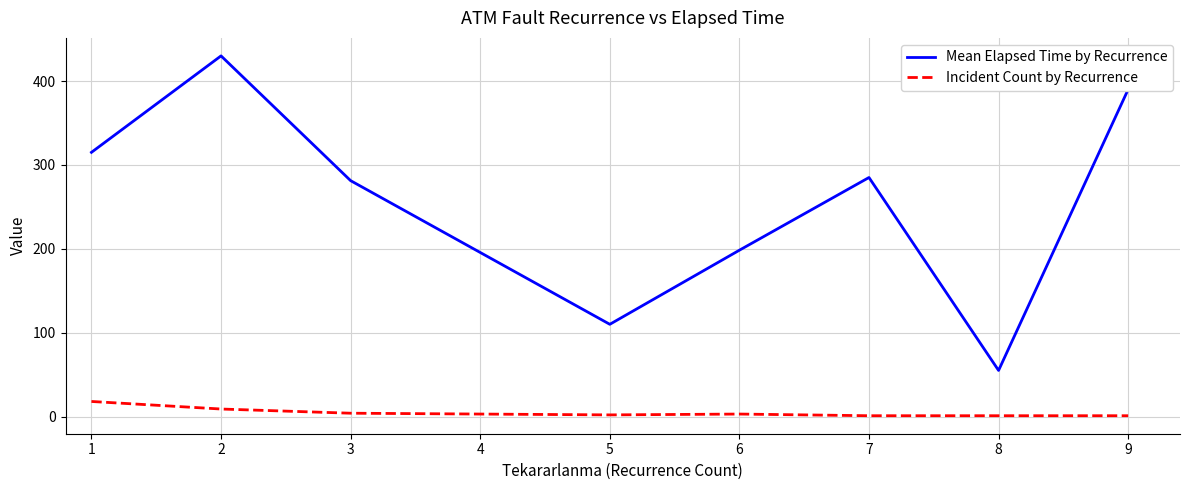

What is the difference between the second highest and minimum values in the Incident Count by Recurrence series?

8.0